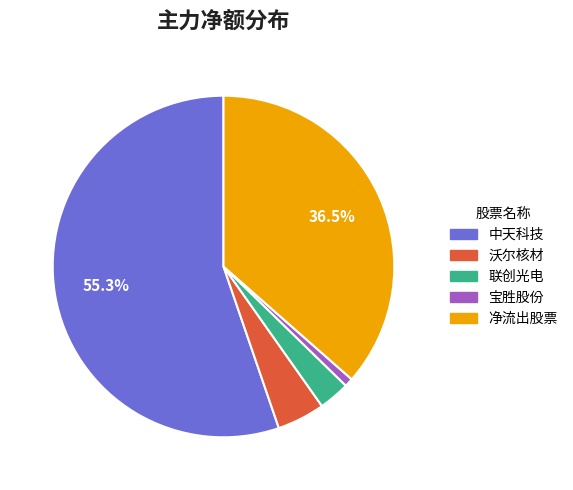

Count the number of slices in the pie.

5